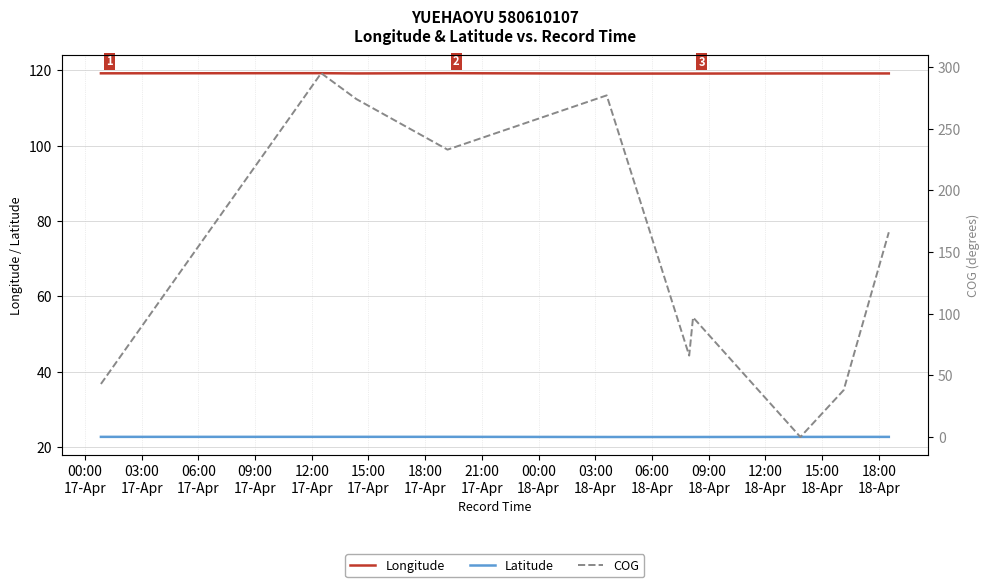

In COG, how many points are lower than both neighbors (excluding endpoints)?

3